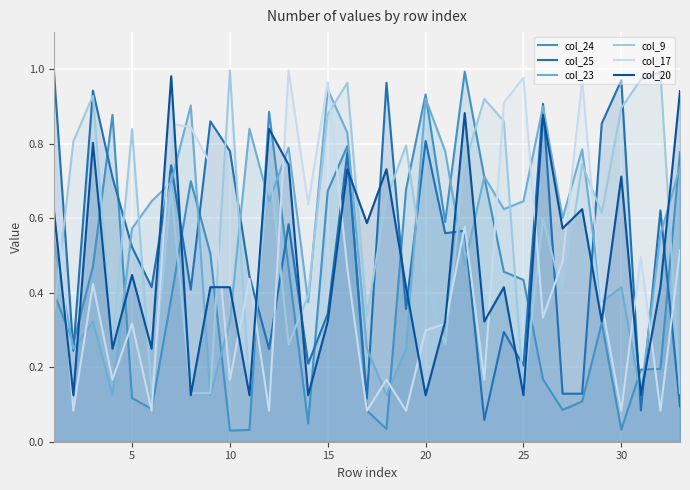

Which series ends up on top after the final intersection of col_17 and col_9?

col_17